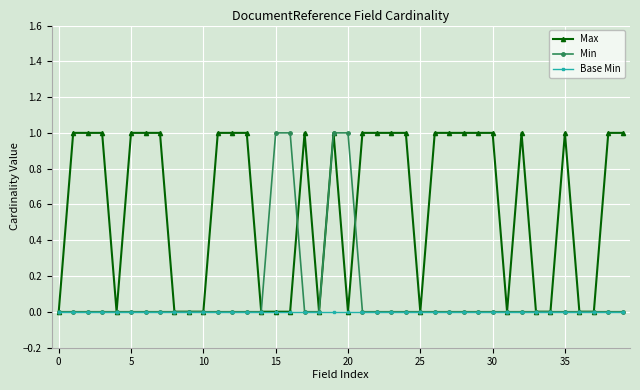

Which series has the largest total across all categories?

Max